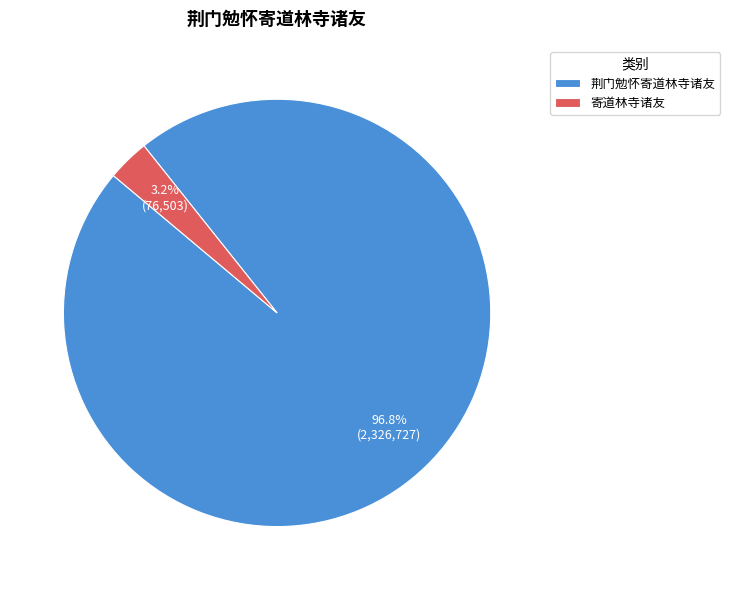

How many slices are in this pie chart?

2